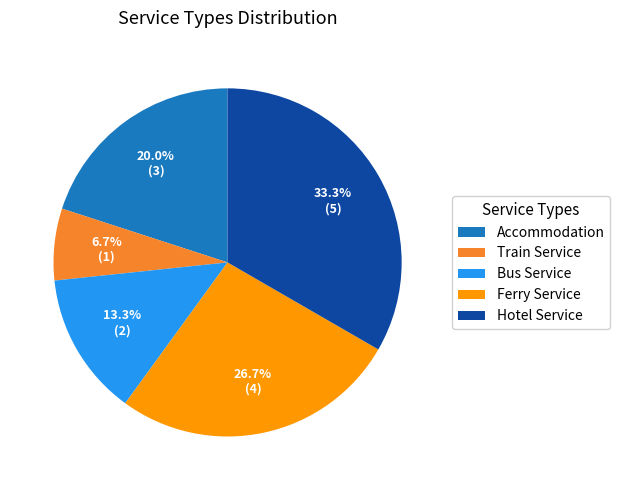

Is there a majority slice in this chart?

No